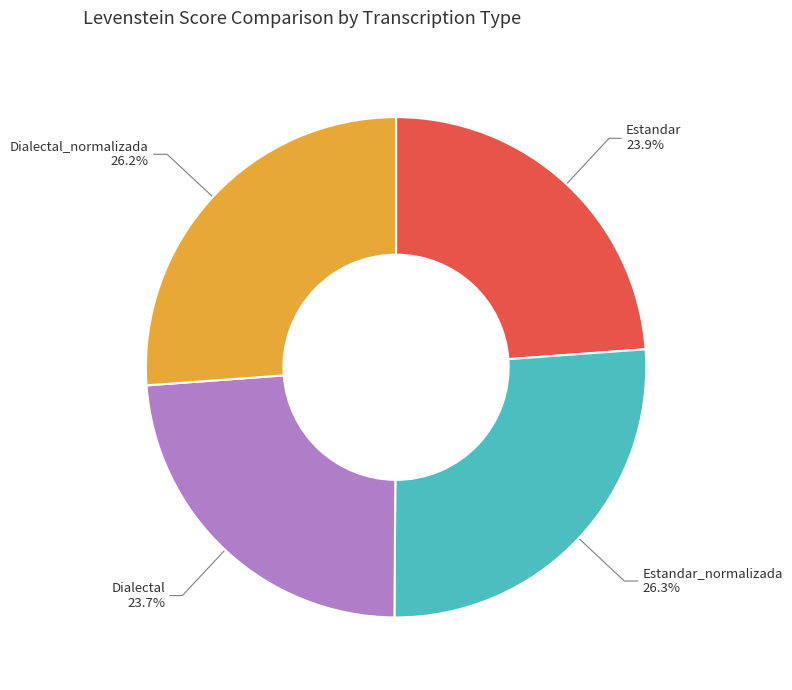

Which has a higher value, Estandar_normalizada or Dialectal?

Estandar_normalizada